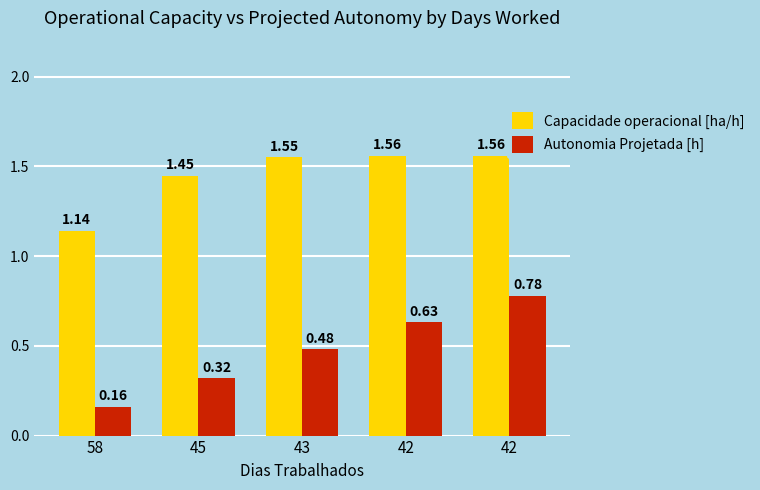

How many groups of bars are there?

5